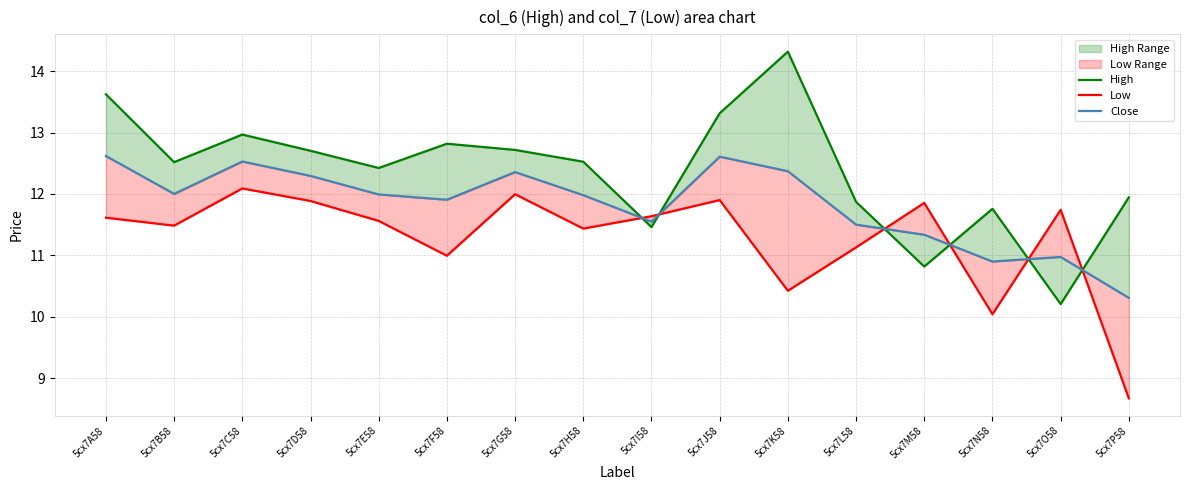

Which series has the largest total across all categories?

High